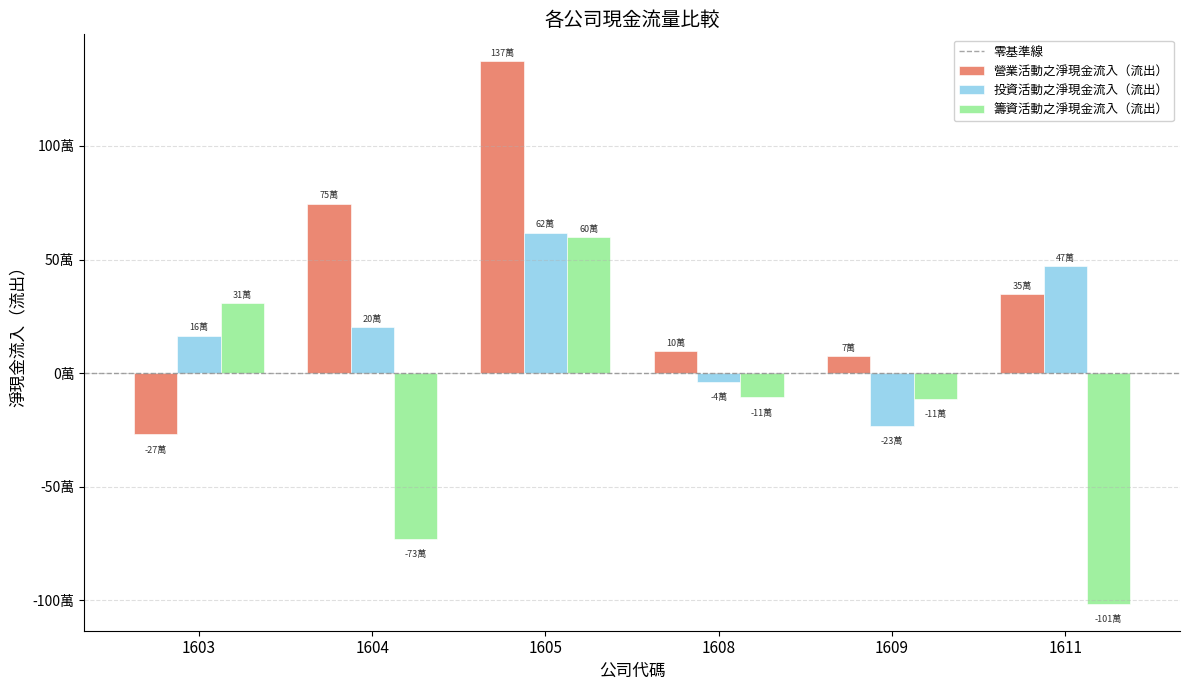

Are the bars grouped side by side (vs. stacked)?

Yes